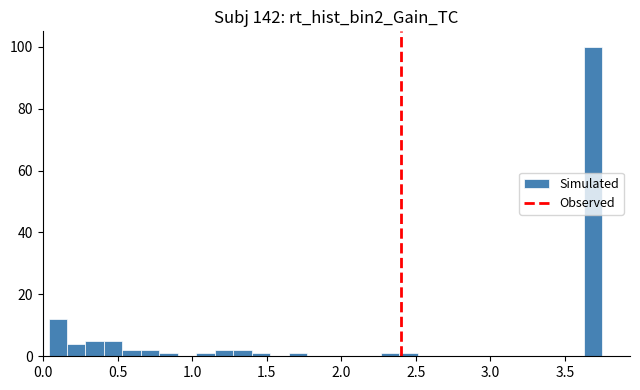

Around what value on the x-axis is the tallest bar? Give the approximate position of its centre, as read against the axis.

3.70